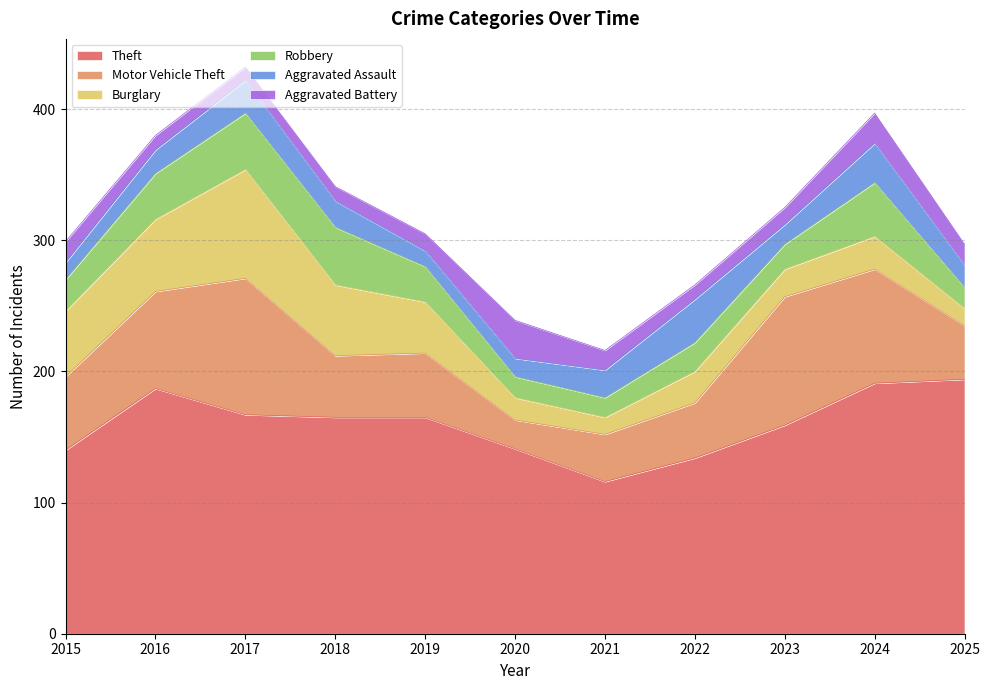

Reading left to right, transcribe all the data shown in this chart.

Theft: 140	187	167	165	165	141	116	134	159	191	194
Motor Vehicle Theft: 56	74	104	47	49	22	36	42	98	87	41
Burglary: 50	55	83	54	39	17	13	24	21	25	13
Robbery: 24	35	43	44	27	16	15	22	19	41	16
Aggravated Assault: 13	18	25	20	12	14	21	33	15	30	17
Aggravated Battery: 16	11	10	11	13	29	15	11	13	23	16